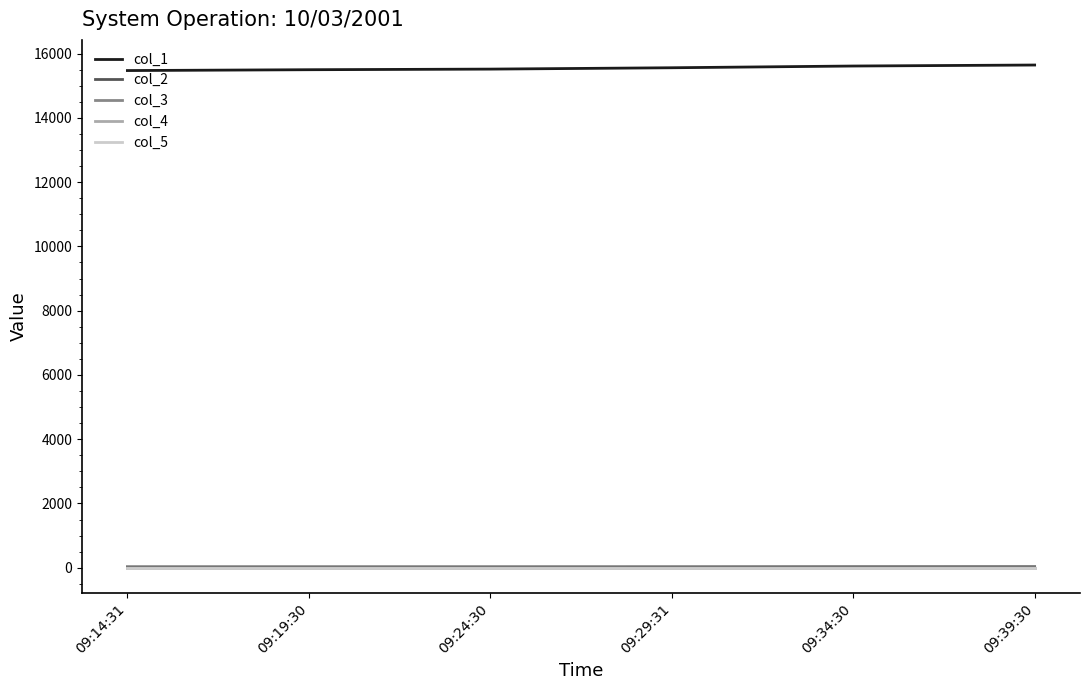

Which series has the largest total across all categories?

col_1